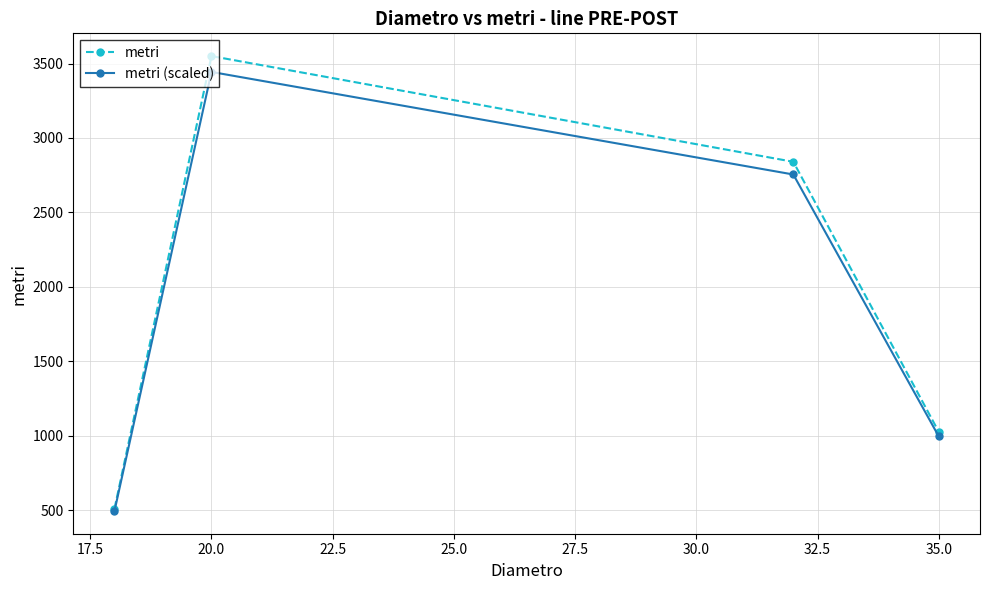

Does the chart display data point markers on the line(s)?

Yes